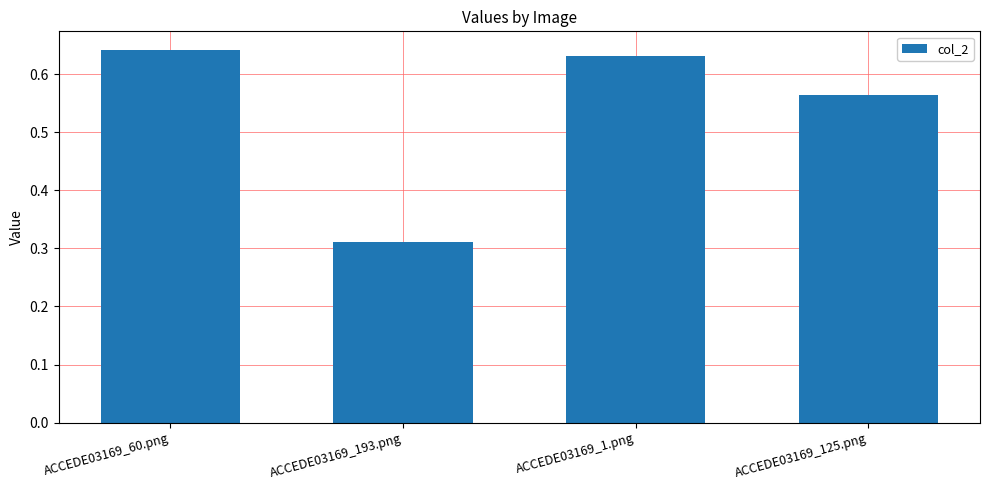

What is the label of the 2nd bar from the right?

ACCEDE03169_1.png